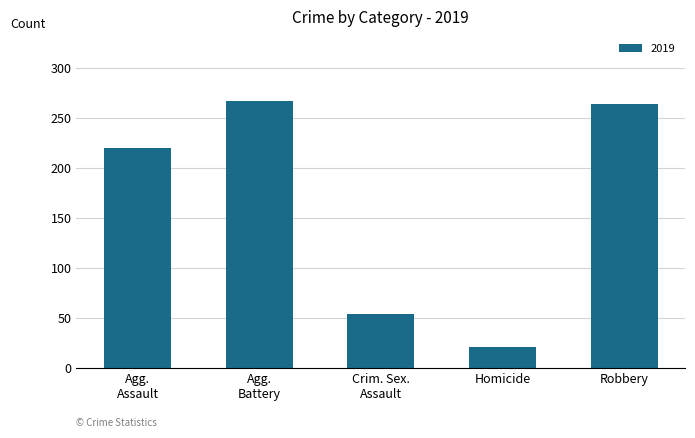

What is the difference between the maximum and minimum values?

246